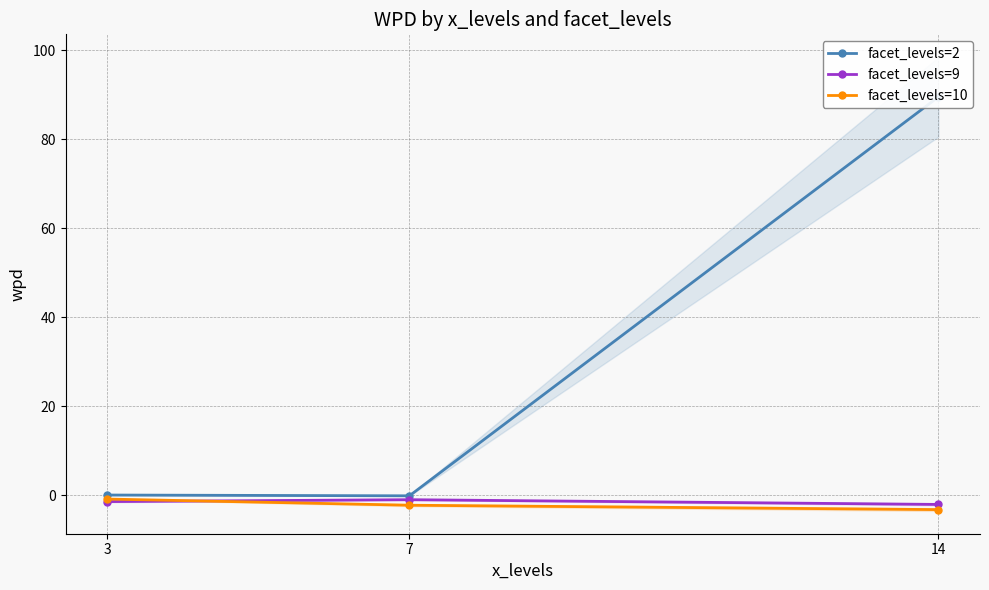

How many distinct data groups are displayed?

3